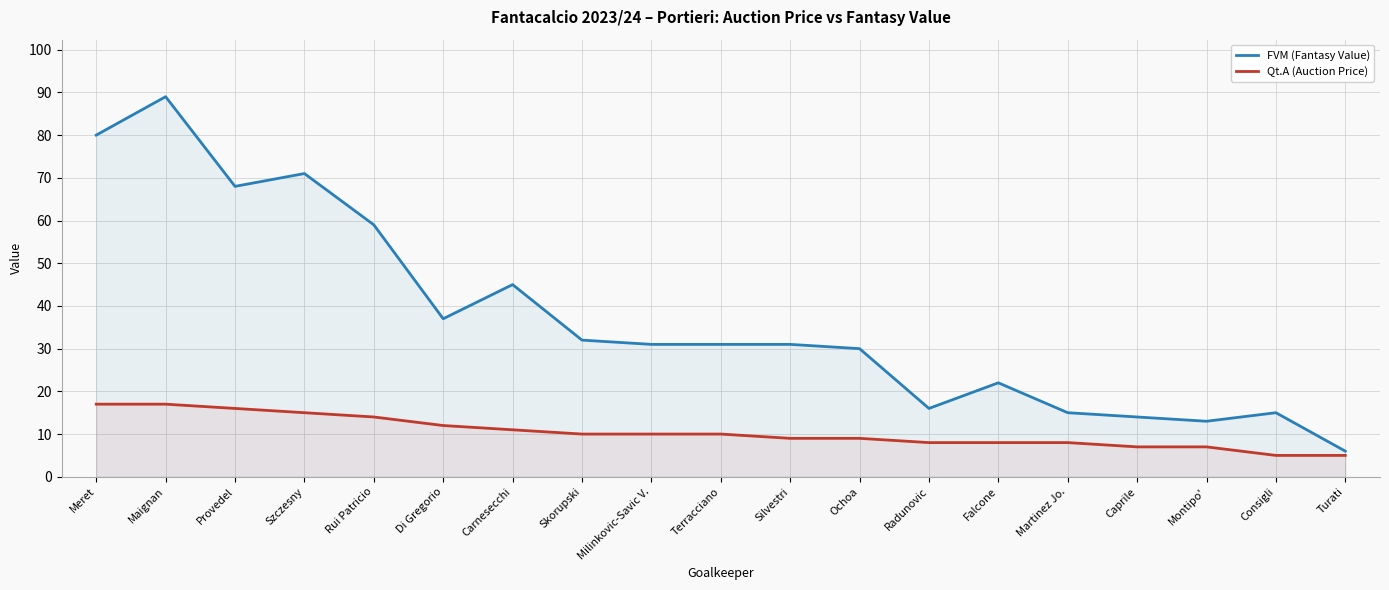

Reading left to right, what are all the values shown in this chart?

FVM (Fantasy Value): Meret=80	Maignan=89	Provedel=68	Szczesny=71	Rui Patricio=59	Di Gregorio=37	Carnesecchi=45	Skorupski=32	Milinkovic-Savic V.=31	Terracciano=31	Silvestri=31	Ochoa=30	Radunovic=16	Falcone=22	Martinez Jo.=15	Caprile=14	Montipo'=13	Consigli=15	Turati=6
Qt.A (Auction Price): Meret=17	Maignan=17	Provedel=16	Szczesny=15	Rui Patricio=14	Di Gregorio=12	Carnesecchi=11	Skorupski=10	Milinkovic-Savic V.=10	Terracciano=10	Silvestri=9	Ochoa=9	Radunovic=8	Falcone=8	Martinez Jo.=8	Caprile=7	Montipo'=7	Consigli=5	Turati=5